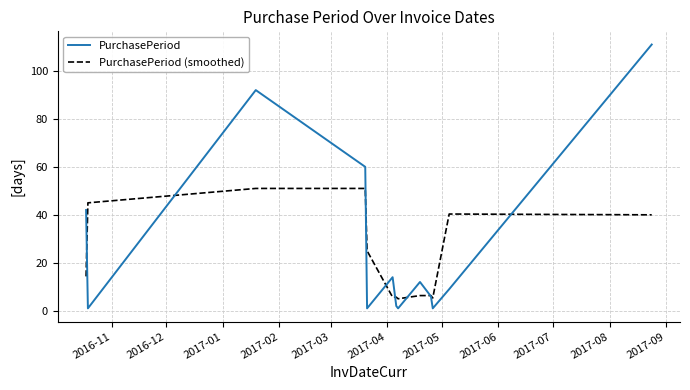

What is the maximum value shown in the chart?

111.0